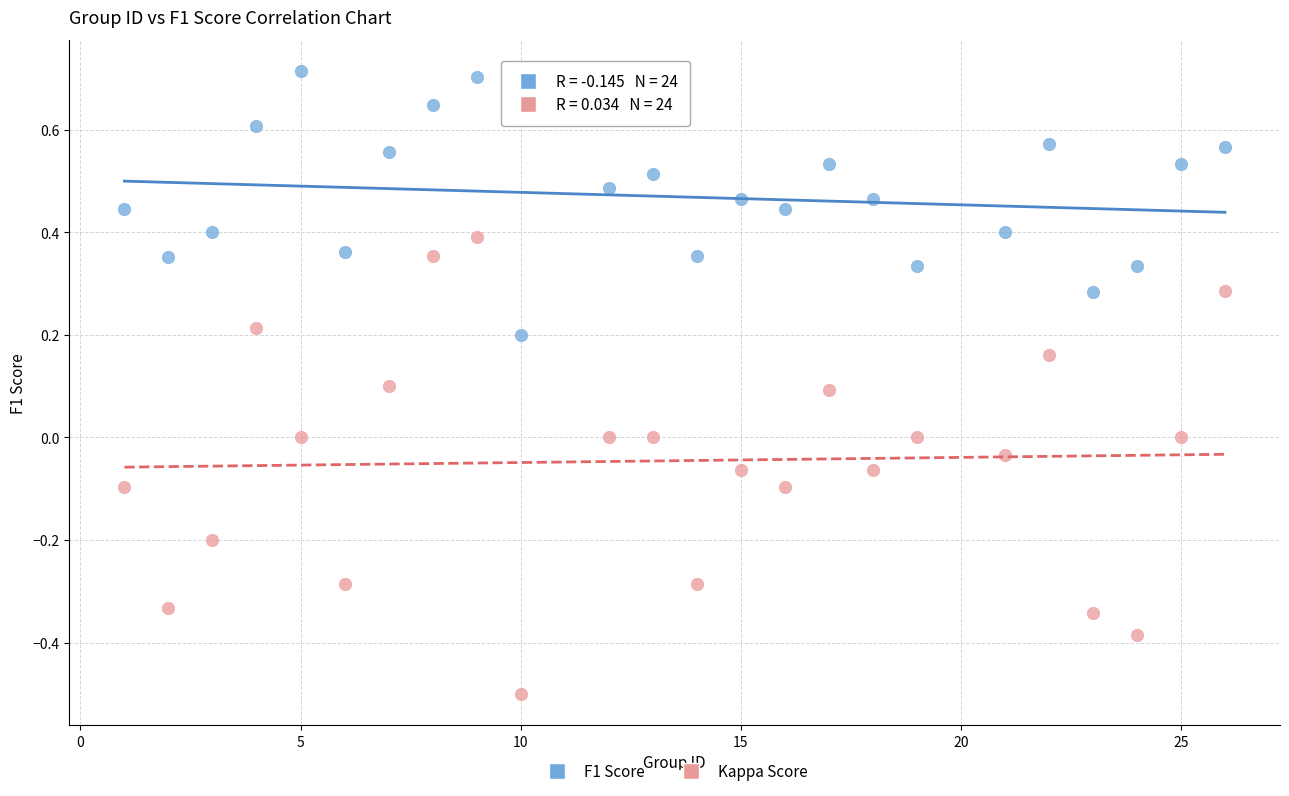

Across all data points, what is the range of X values (max minus min)?

25.0